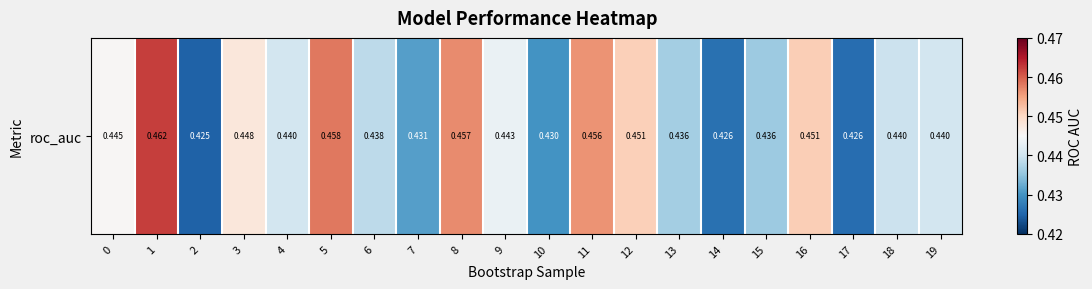

Between 15 and 10, which is larger?

15